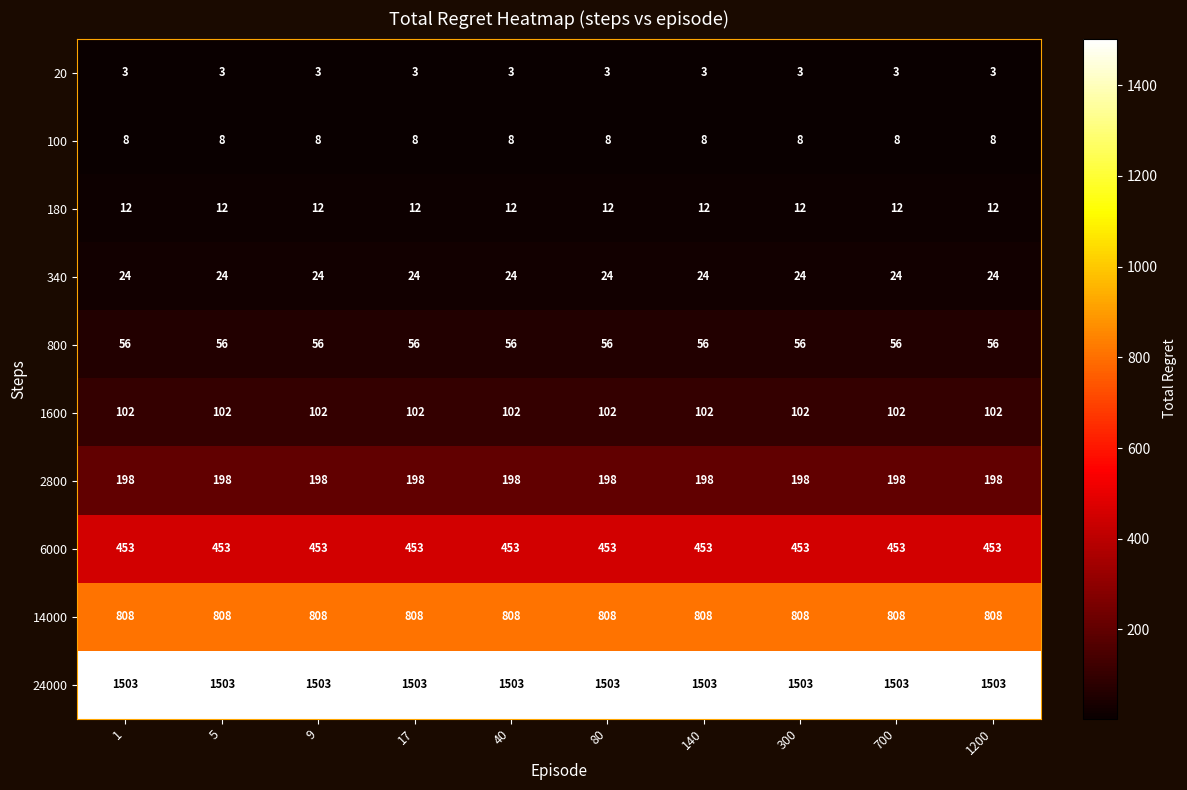

What is the sum of all 2800 values?

1980